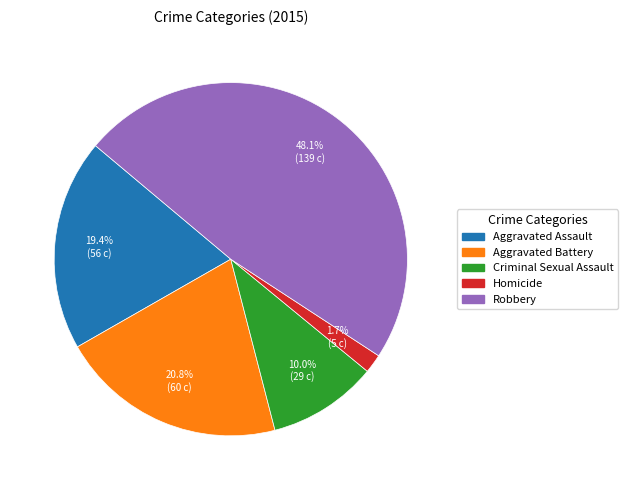

Which category has the biggest portion of the pie?

Robbery